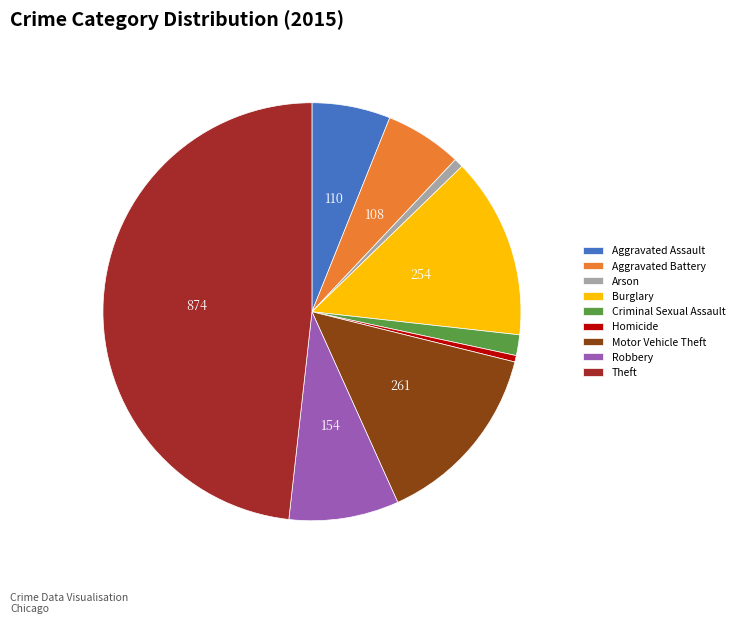

Is Criminal Sexual Assault the majority of the pie?

No